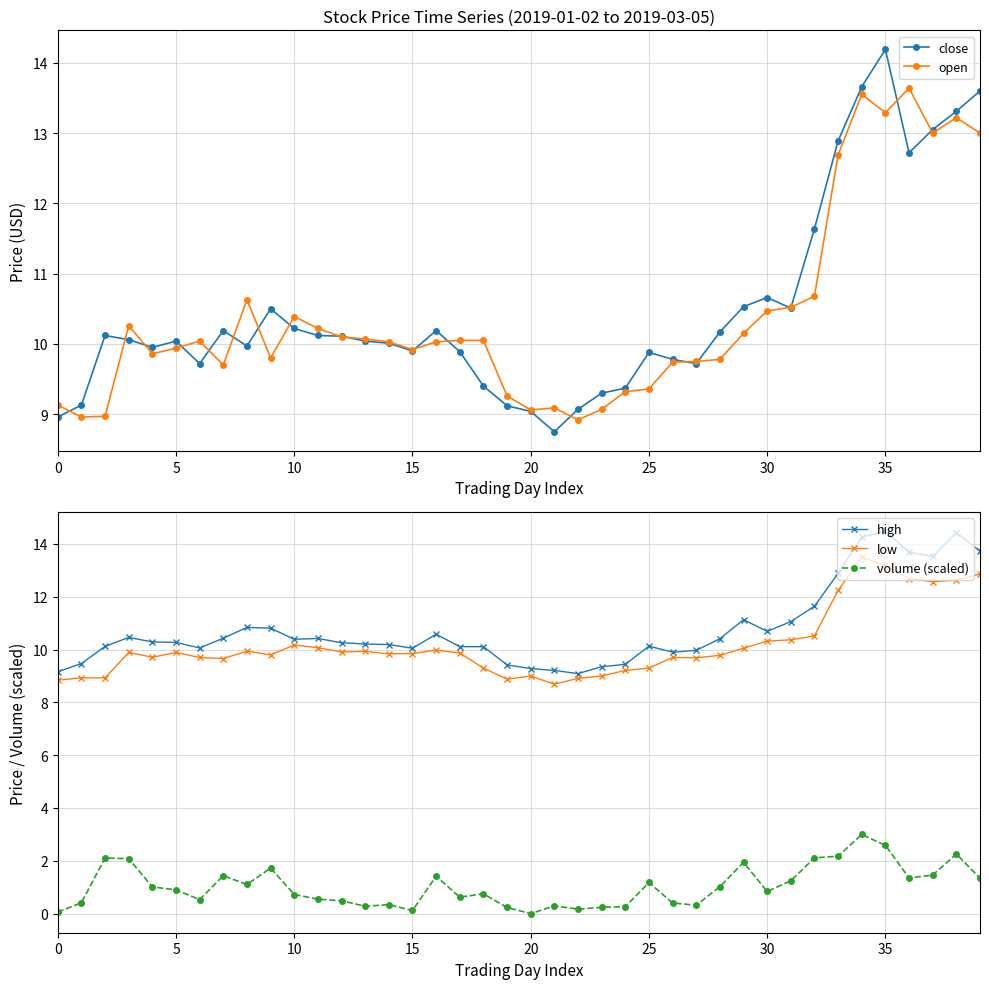

How many intersections are there between close and open?

19